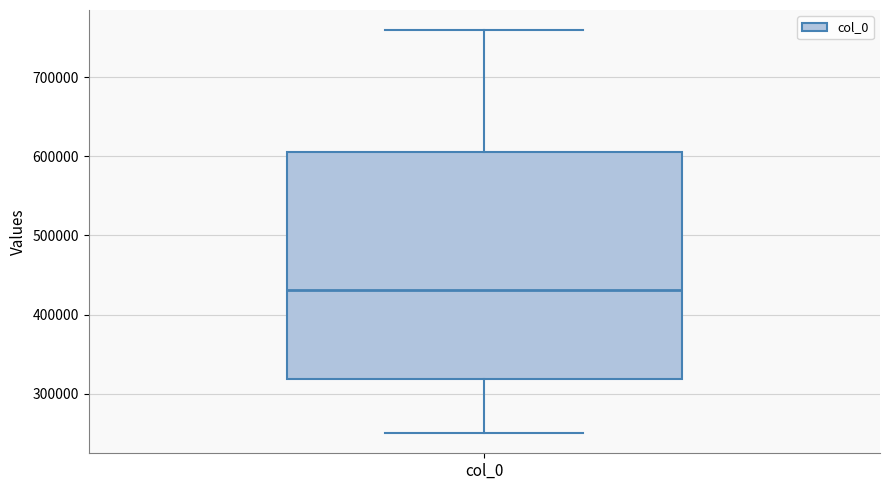

Transcribe this box plot: give where the median line is, the range the box spans, and where the two whiskers end, as read against the y-axis. The values are not printed on the chart, so give them approximately, as read against the axis.

median 430000, box 320000 to 610000, whiskers 250000 to 760000